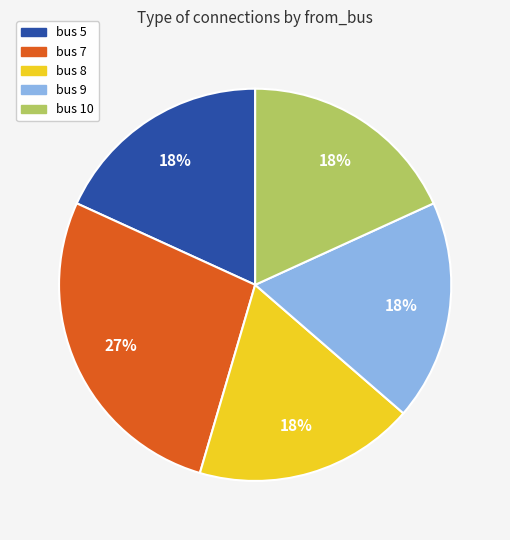

Count the number of slices in the pie.

5